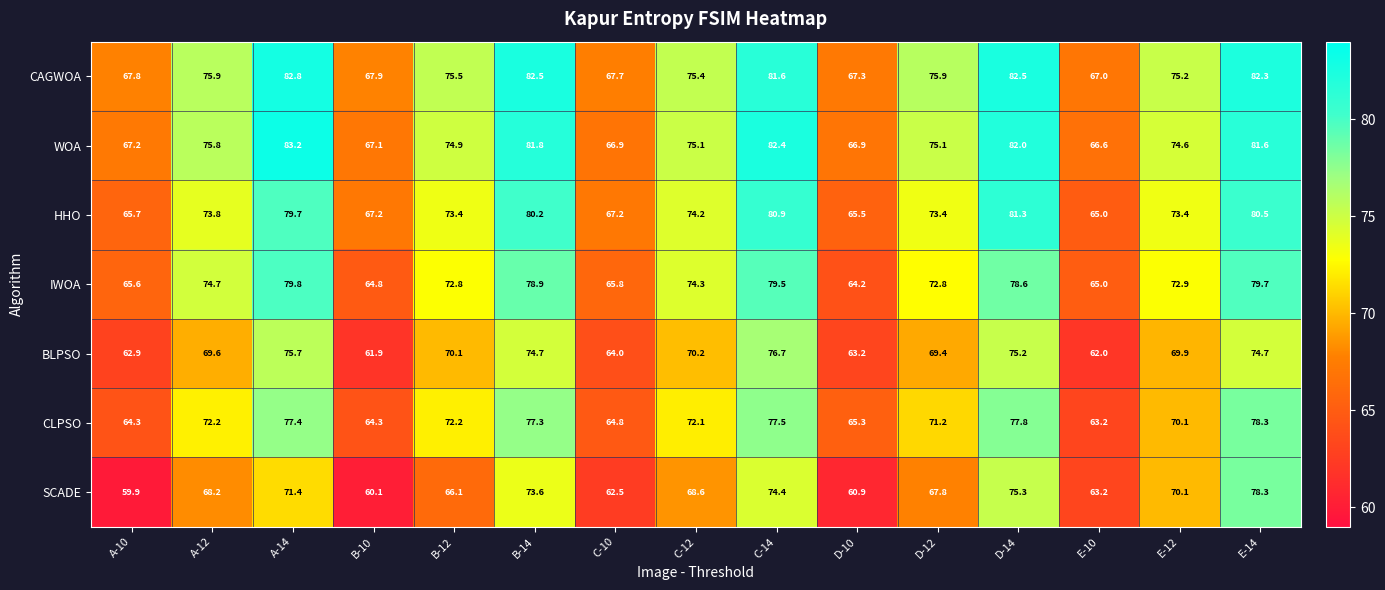

What is the difference between the second highest and second lowest values in the CAGWOA series?

15.2